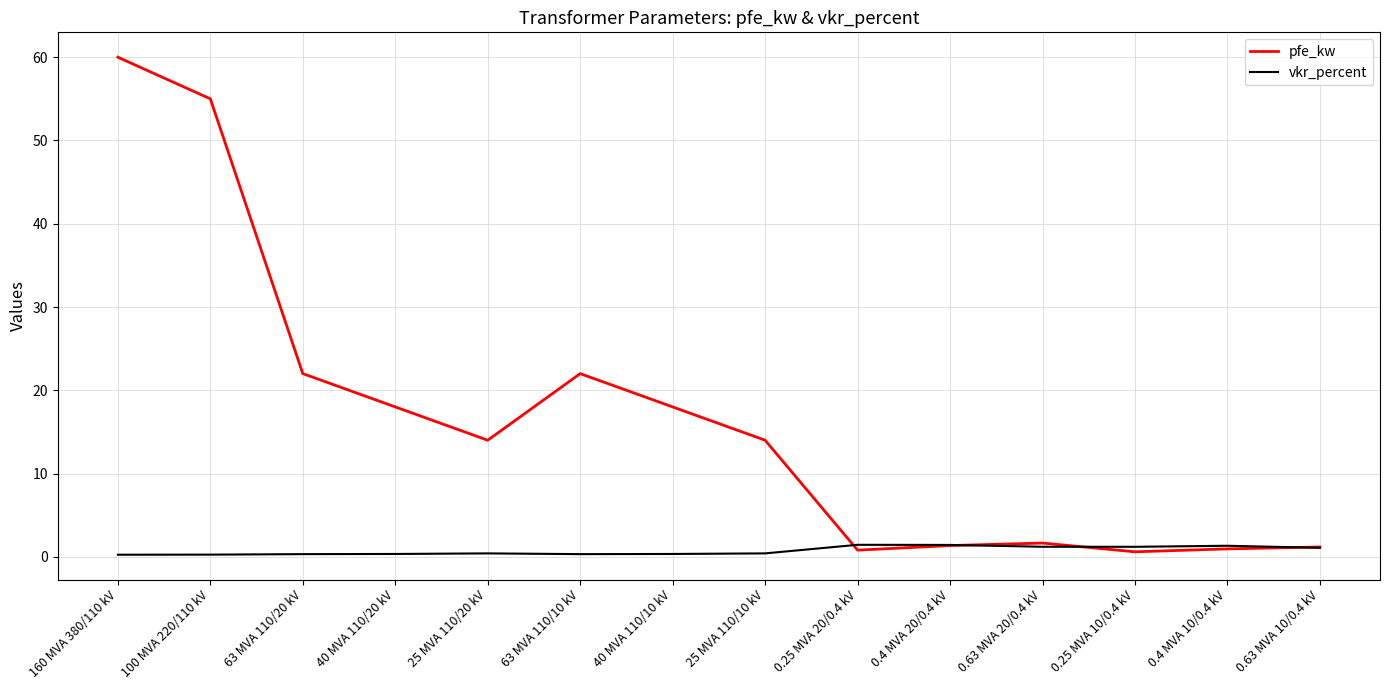

Which series changed the most between 100 MVA 220/110 kV and 0.63 MVA 20/0.4 kV?

pfe_kw